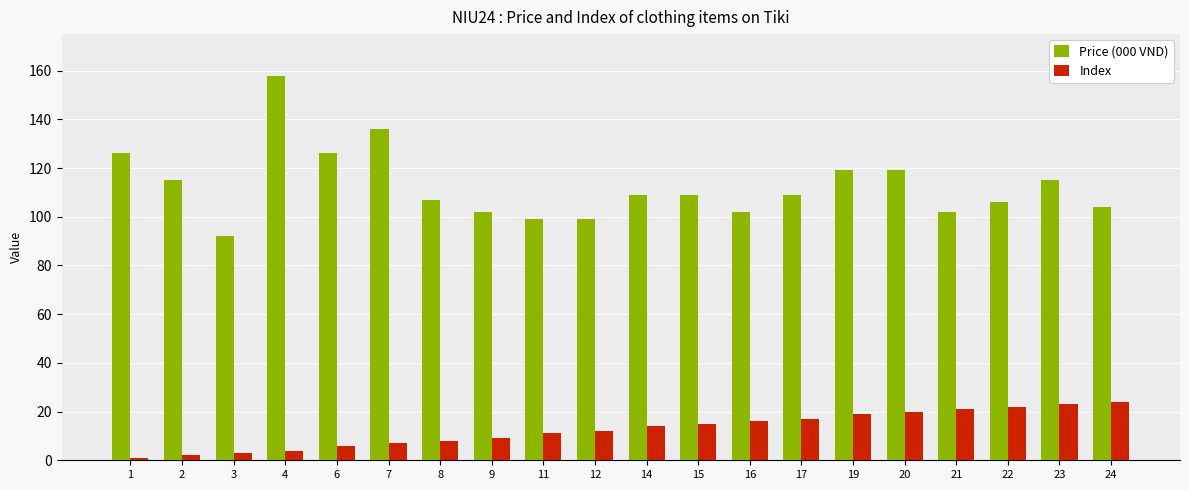

At which category does the chart reach its peak across all series?

4